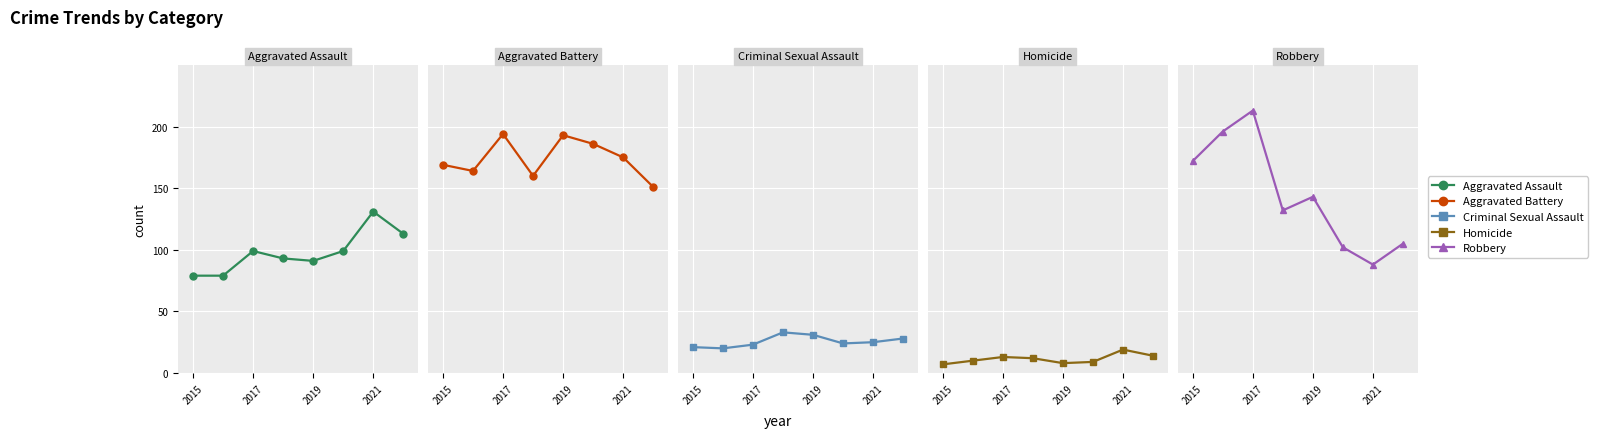

What are all the series names shown in the legend?

Aggravated Assault, Aggravated Battery, Criminal Sexual Assault, Homicide, Robbery